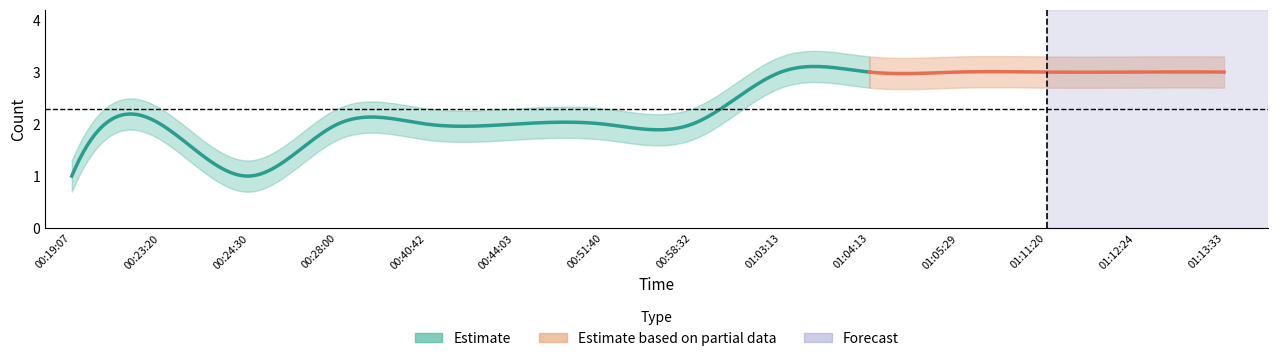

What is the approximate value of Count_lower at 01:05:29?

2.7